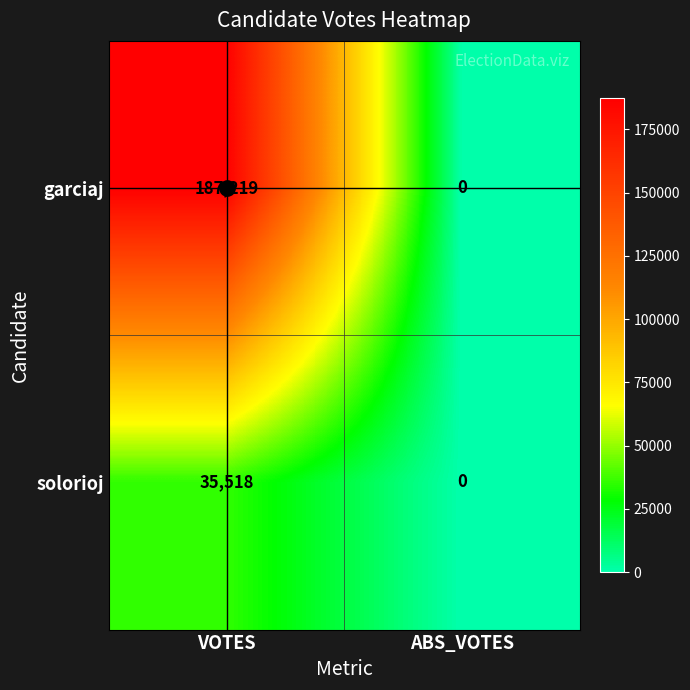

What is the difference between the garciaj values at VOTES and ABS_VOTES?

187219